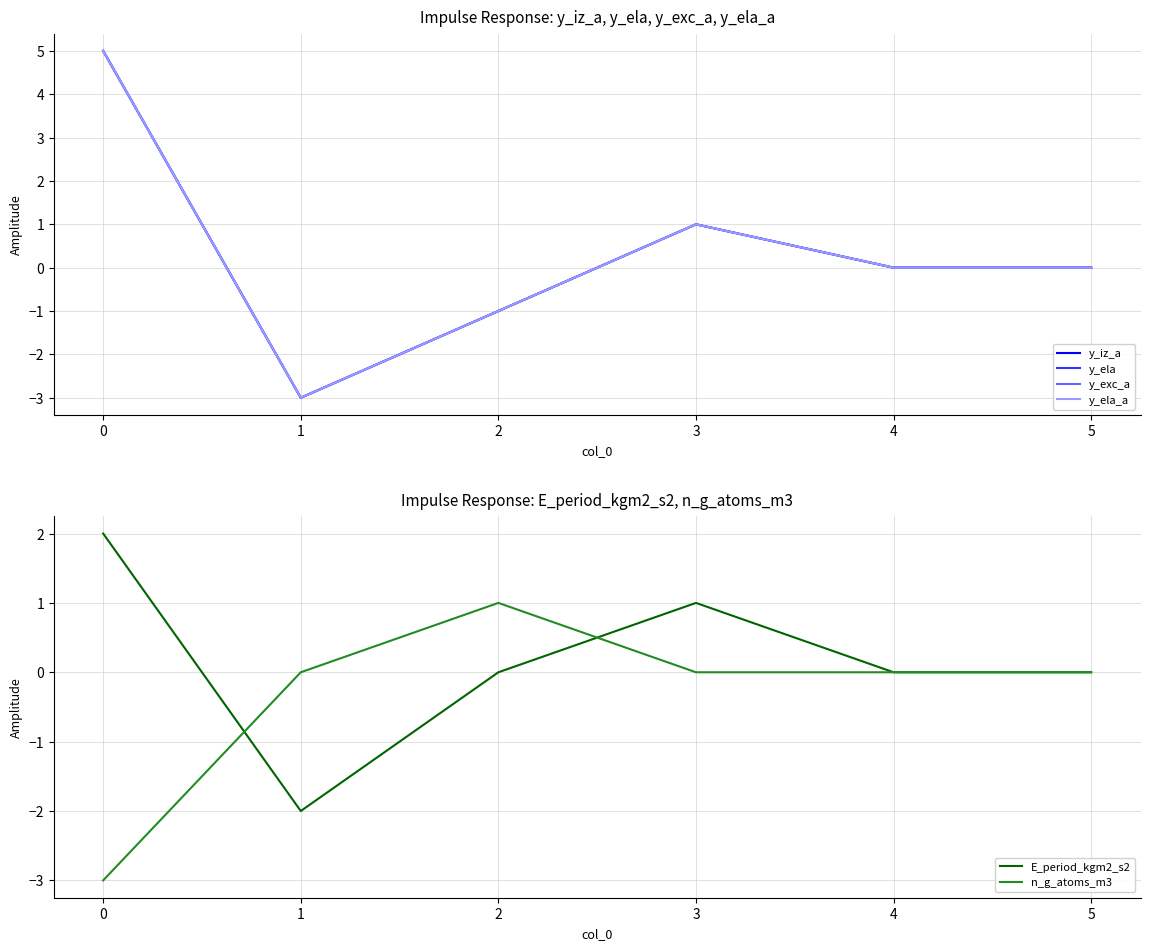

What is the difference between the maximum and minimum values in the E_period_kgm2_s2 series?

4